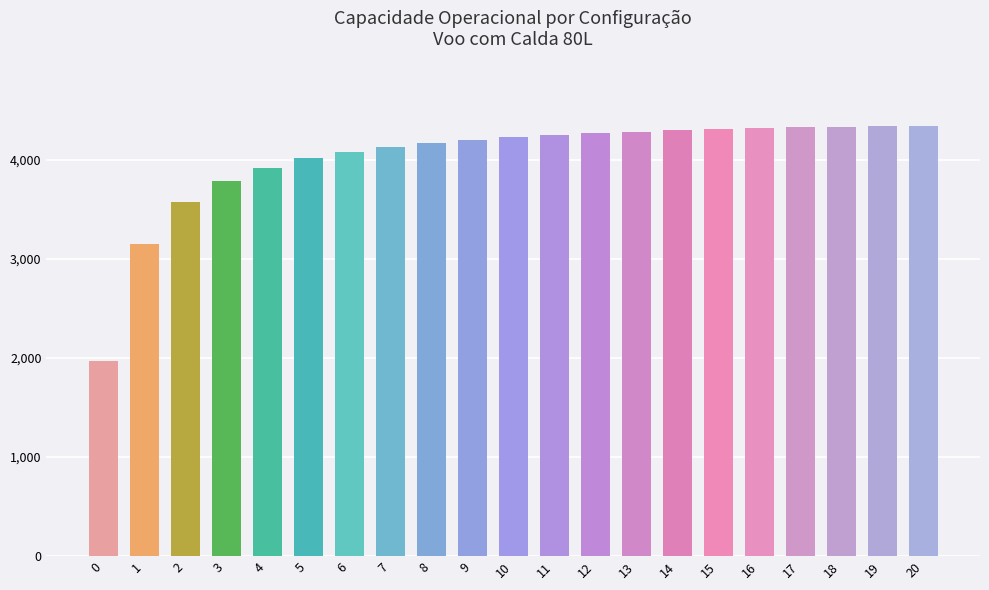

What is the approximate value at 1?

3151.0